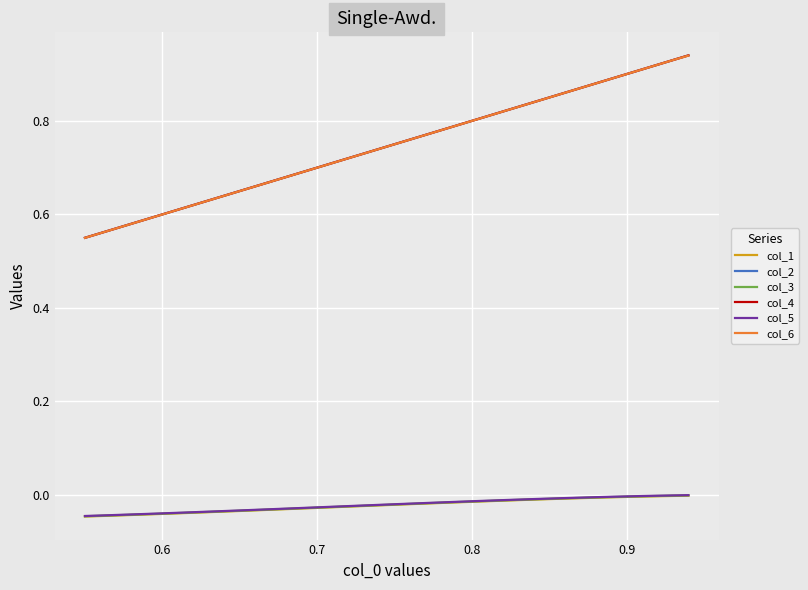

True or false: col_2 and col_5 intersect in this chart.

False